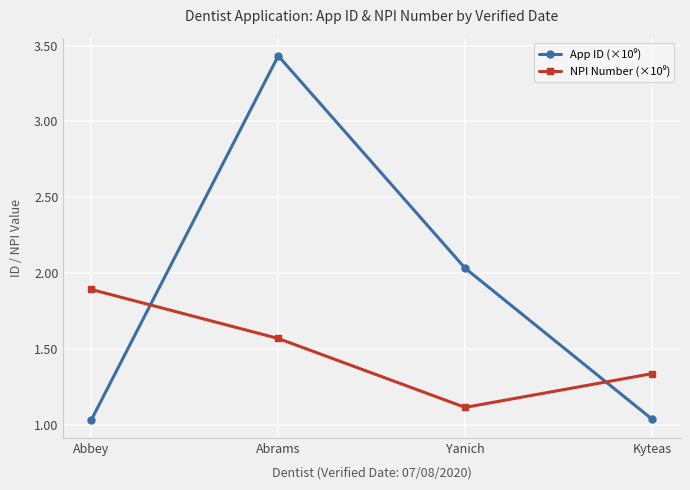

What is the label of the 3rd point from the left?

Yanich